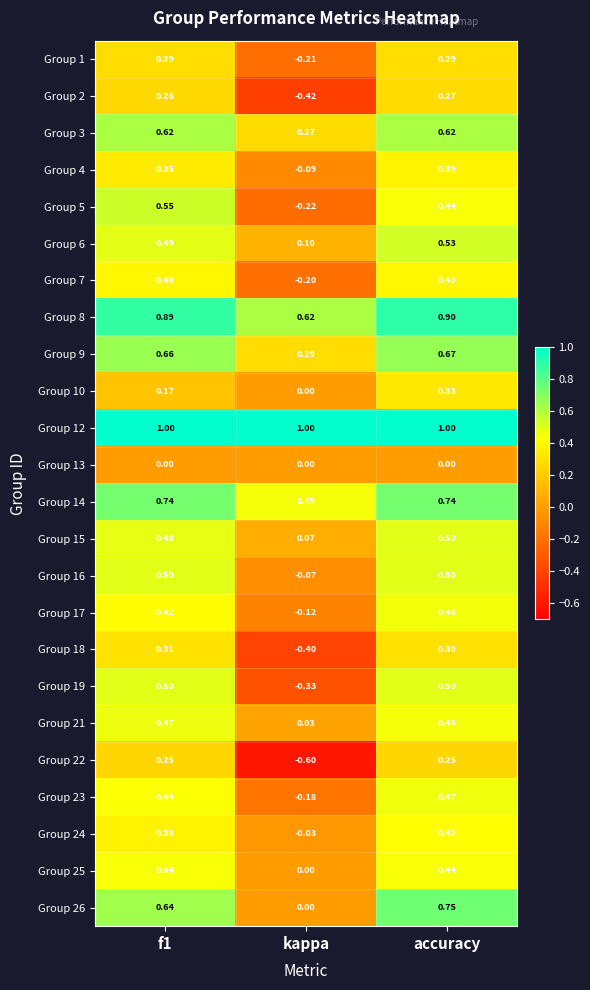

At which label does Group 15 reach its peak?

accuracy